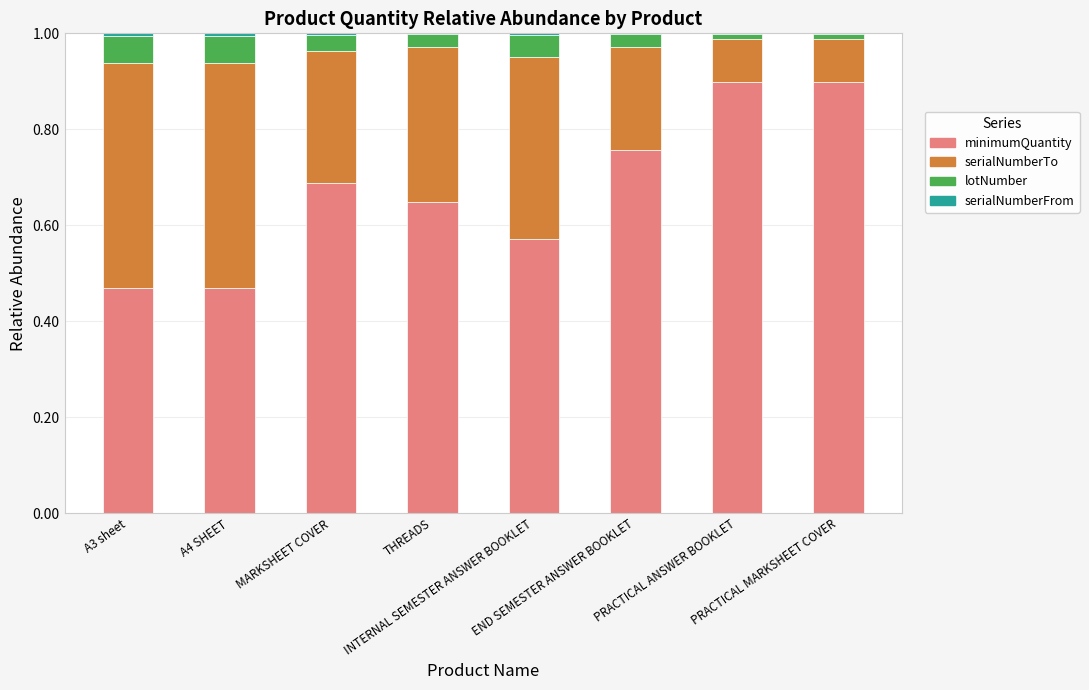

Count the number of categories in the chart.

8